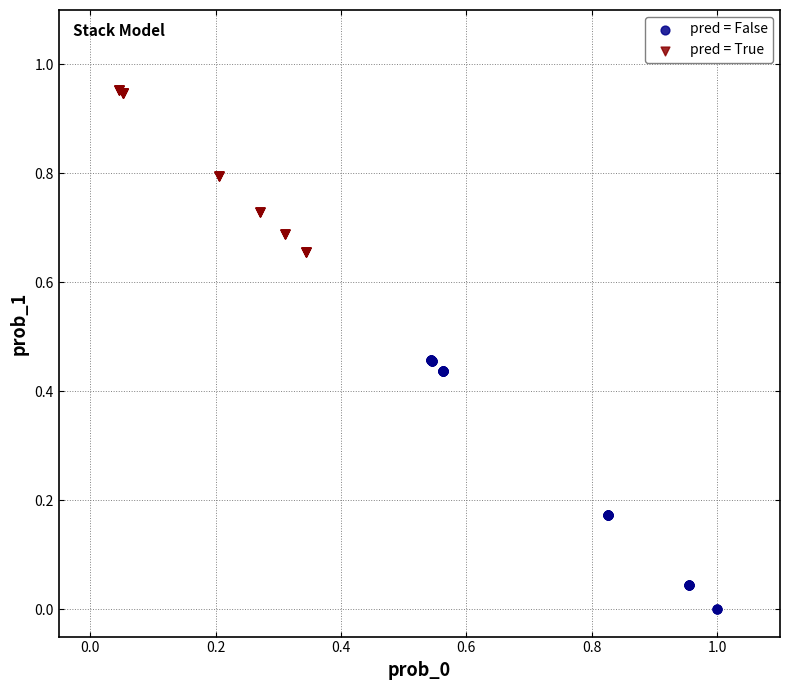

Which series reaches the maximum Y coordinate?

pred = True